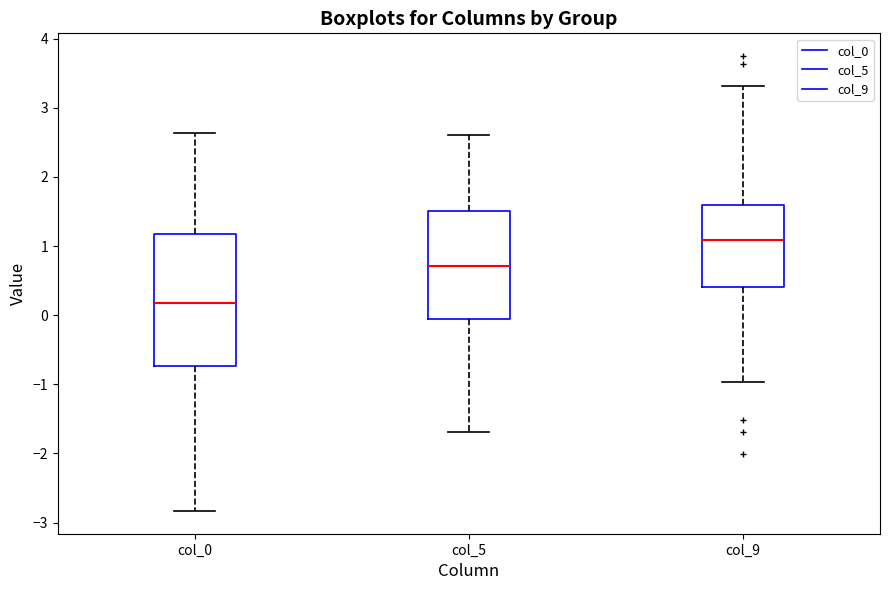

Which box is the tallest, from its lower edge to its upper edge?

col_0